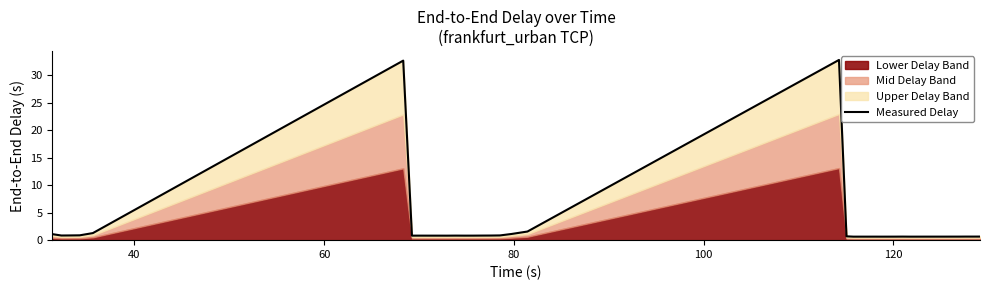

Does the chart display data point markers on the line(s)?

No